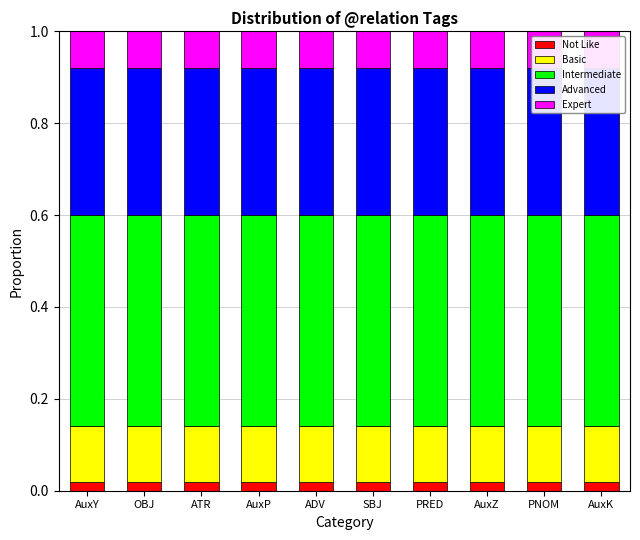

How many bars are there in total?

50